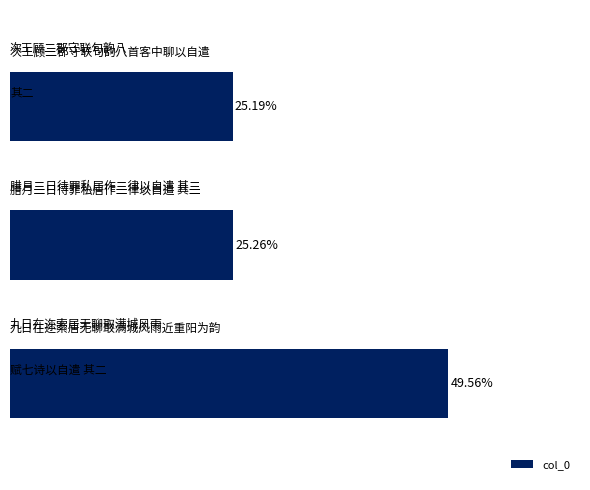

How many values are below 581797?

1